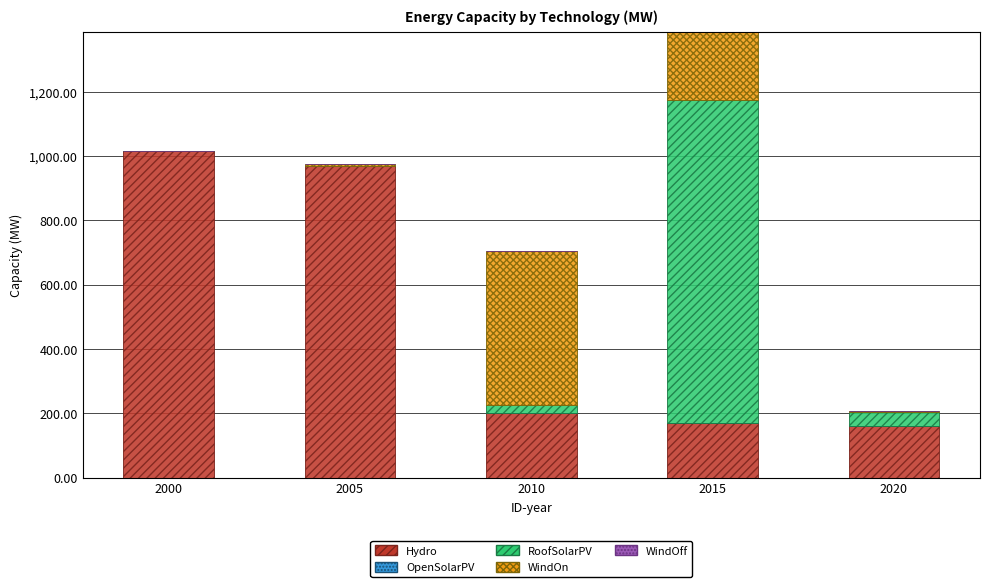

What is the maximum value for Hydro?

1016.0